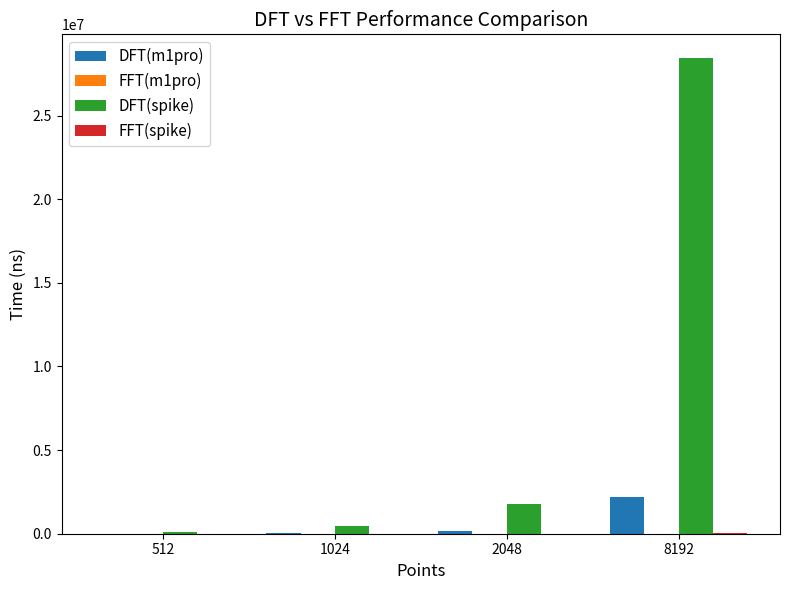

Which series has the largest total across all categories?

DFT(spike)